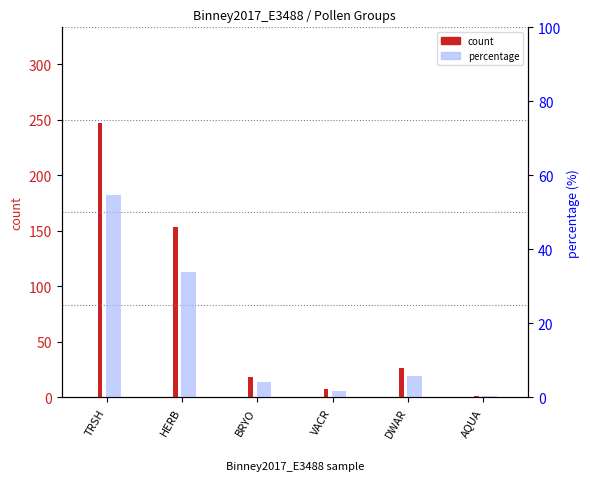

How many data points in count are above 26?

2